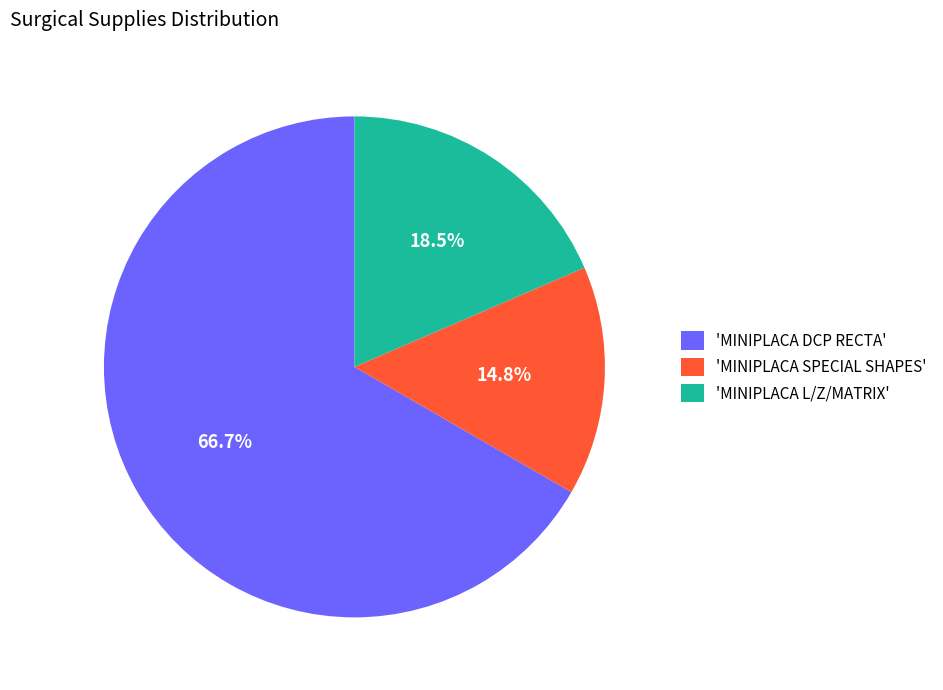

Do 'MINIPLACA SPECIAL SHAPES' and 'MINIPLACA L/Z/MATRIX' together represent more than half of the pie?

No